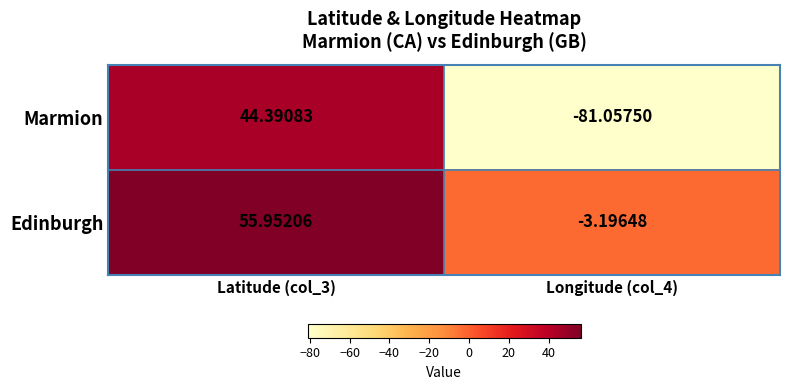

List the series in order of their peak value, lowest first.

Marmion, Edinburgh